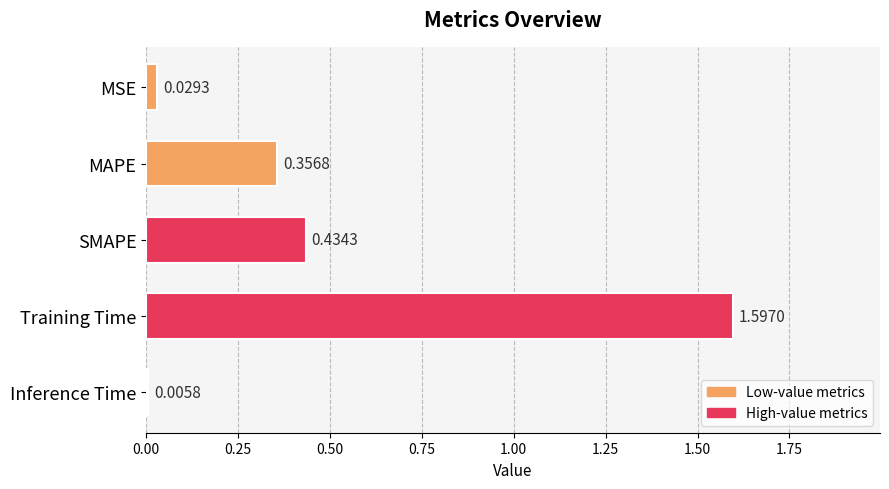

Where is the data nearest to the value 0?

Inference Time